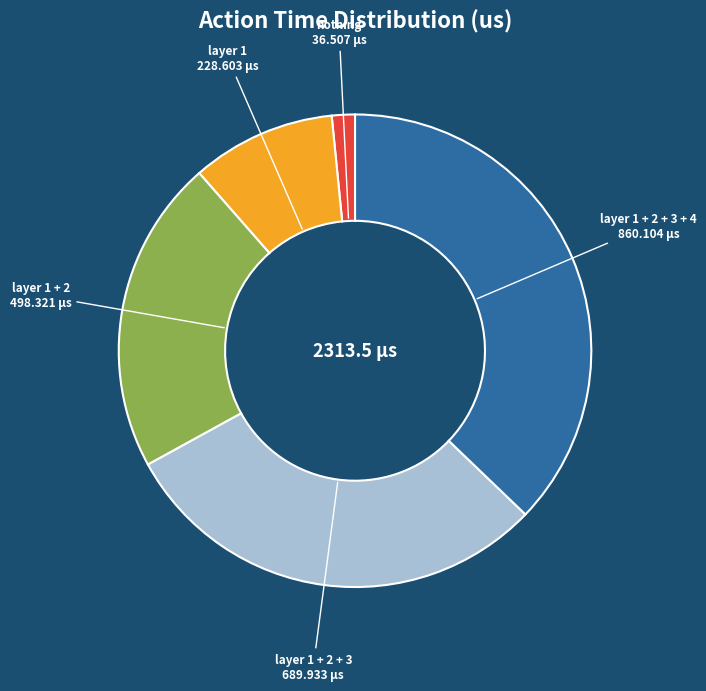

How many slices are in this pie chart?

5